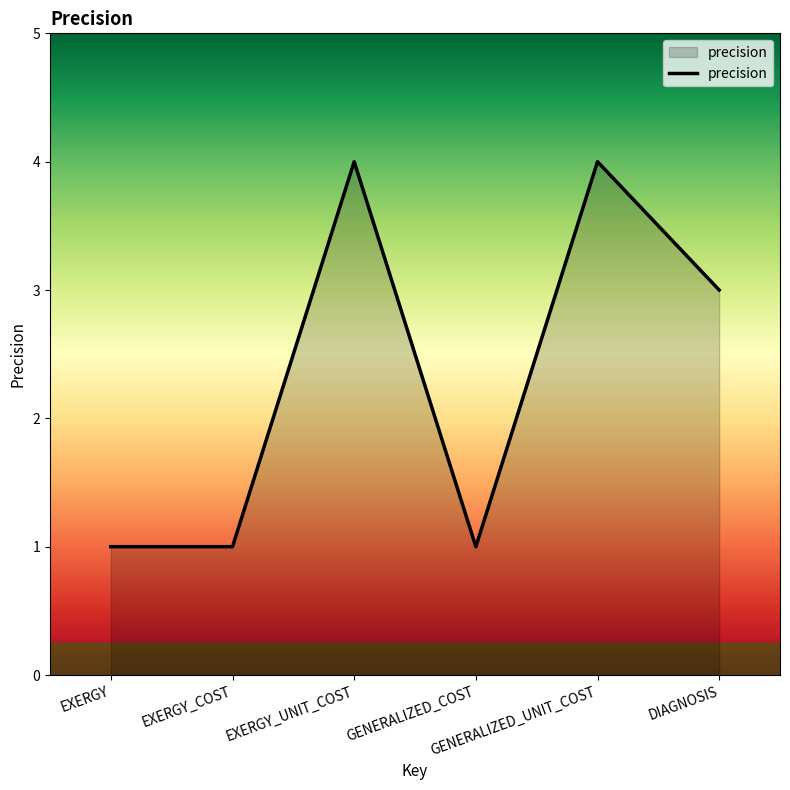

Where is the first local maximum?

EXERGY_UNIT_COST